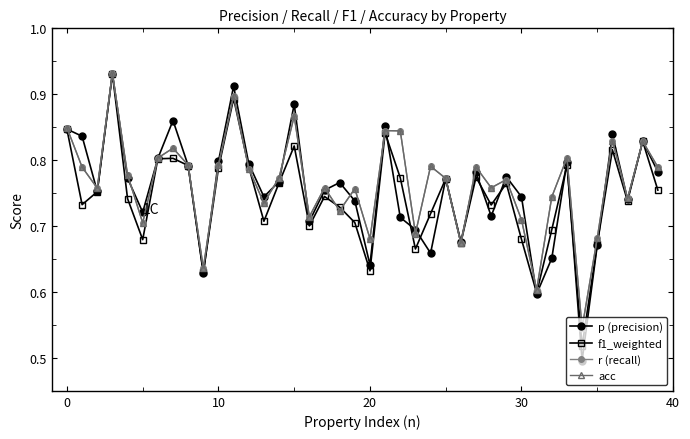

What is the value of the p (precision) point at the 9th from the left?

0.8